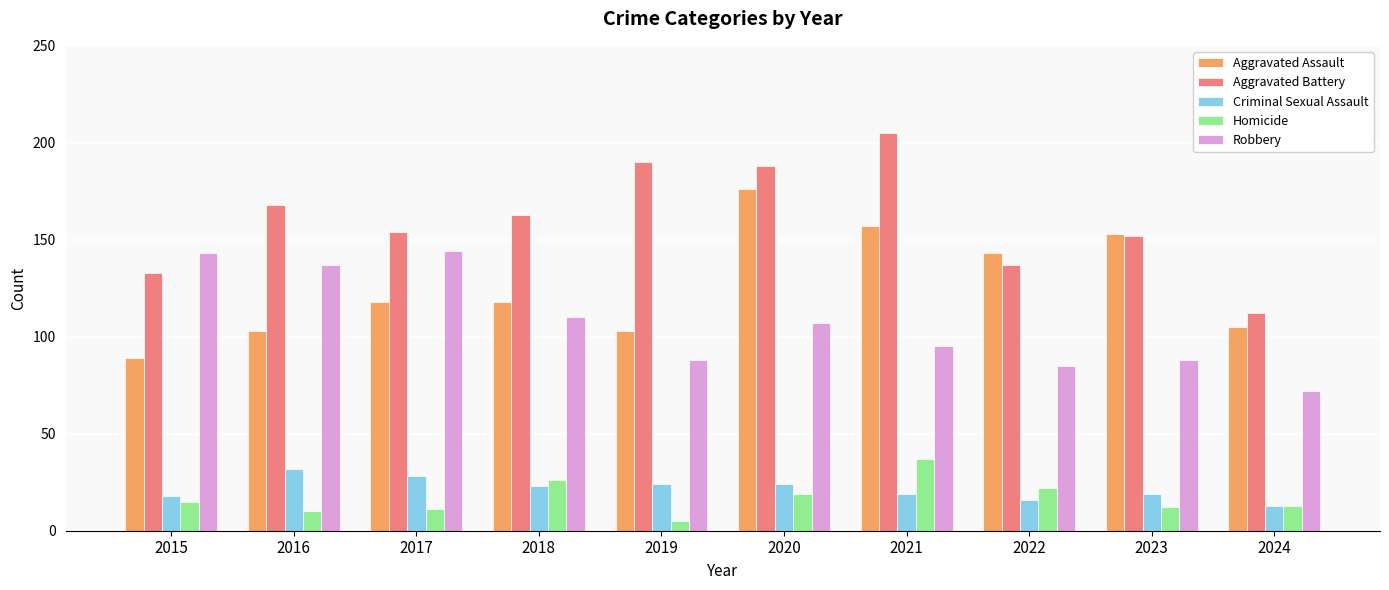

What is the value of the Aggravated Assault bar at the 4th from the left?

118